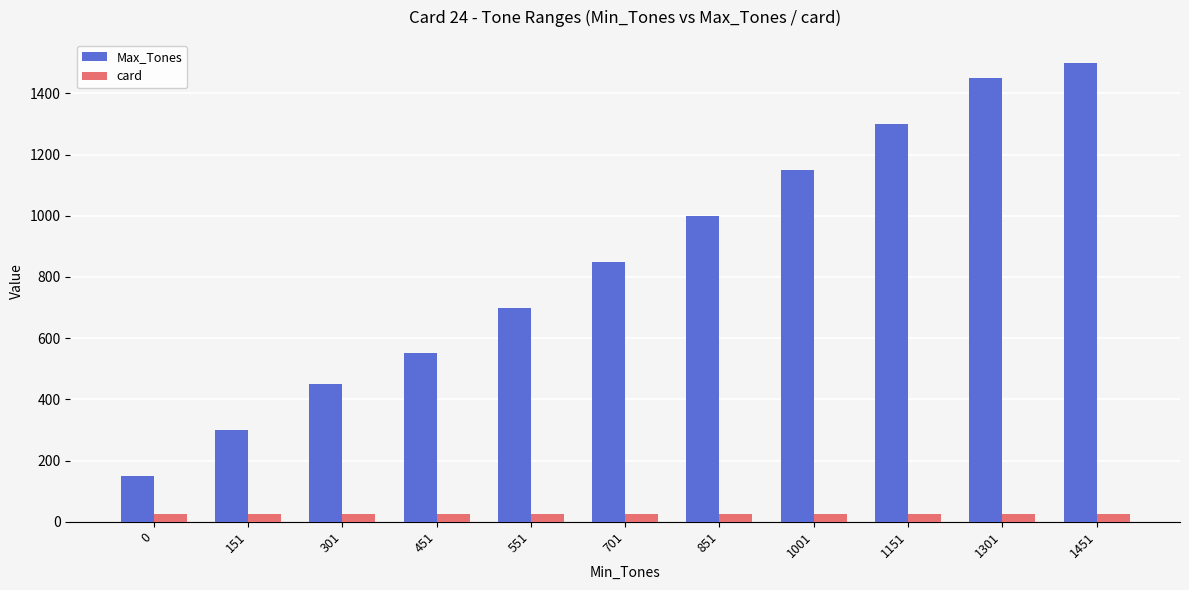

What is the value of the Max_Tones bar at the 7th from the left?

1000